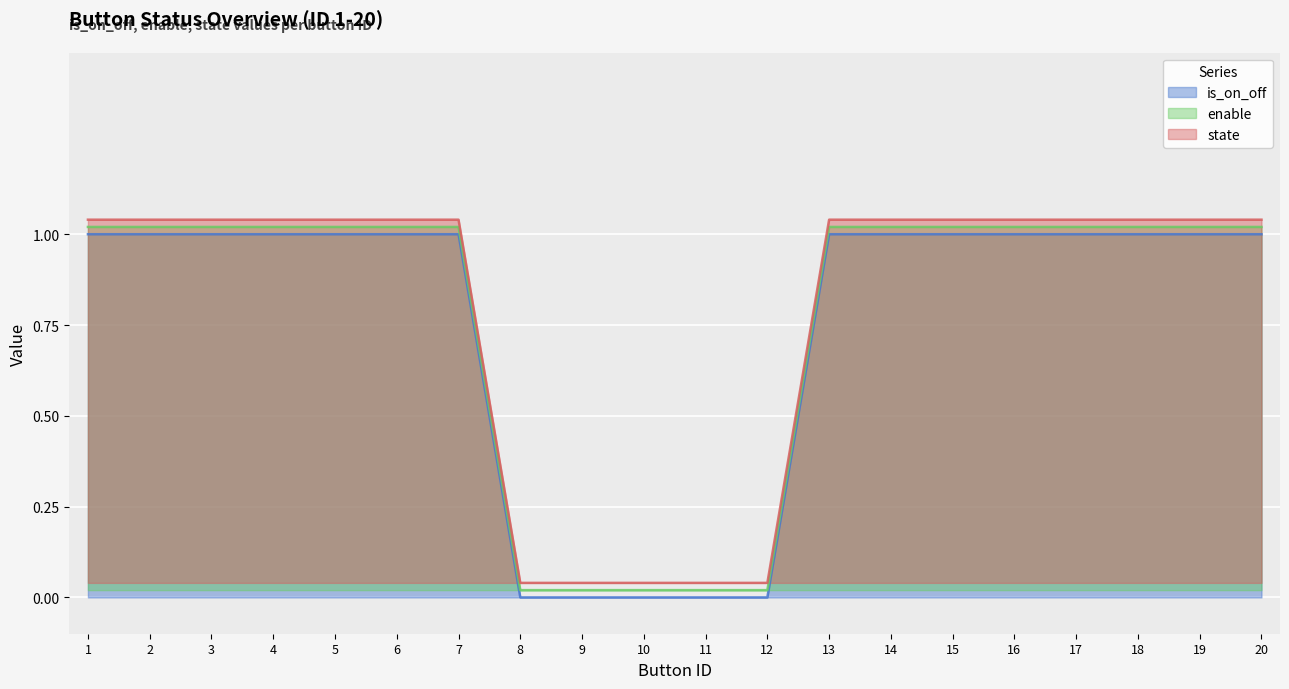

At which label does state reach its minimum?

8